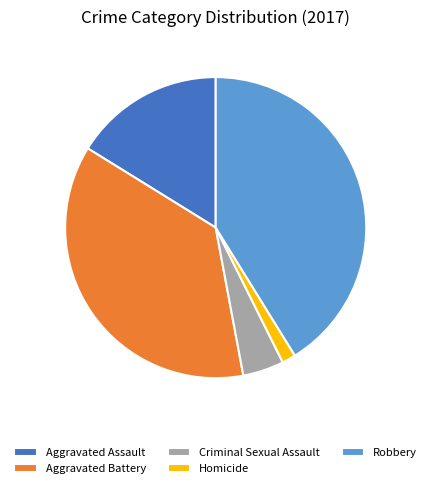

Rank the categories by value from highest to lowest.

Robbery, Aggravated Battery, Aggravated Assault, Criminal Sexual Assault, Homicide